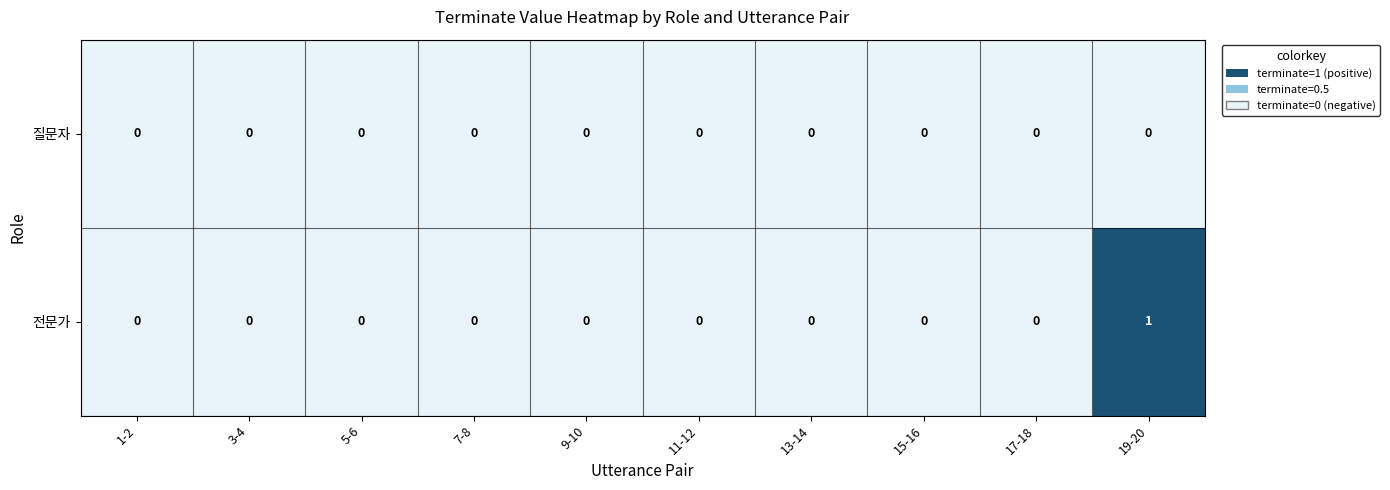

Rank the series by their maximum value, from highest to lowest.

전문가, 질문자